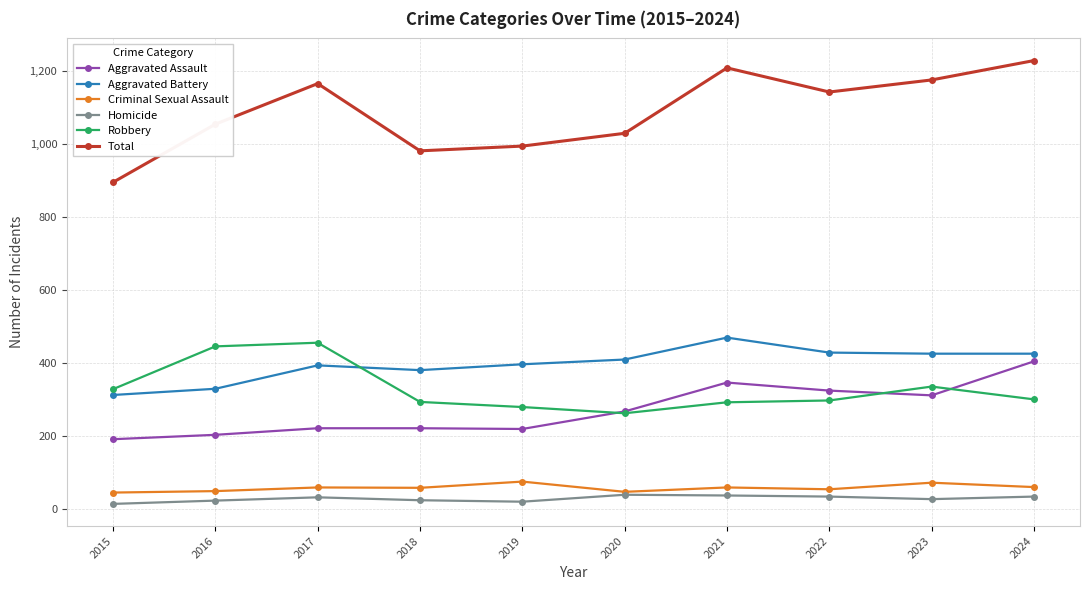

At how many categories does at least one series exceed 915?

9